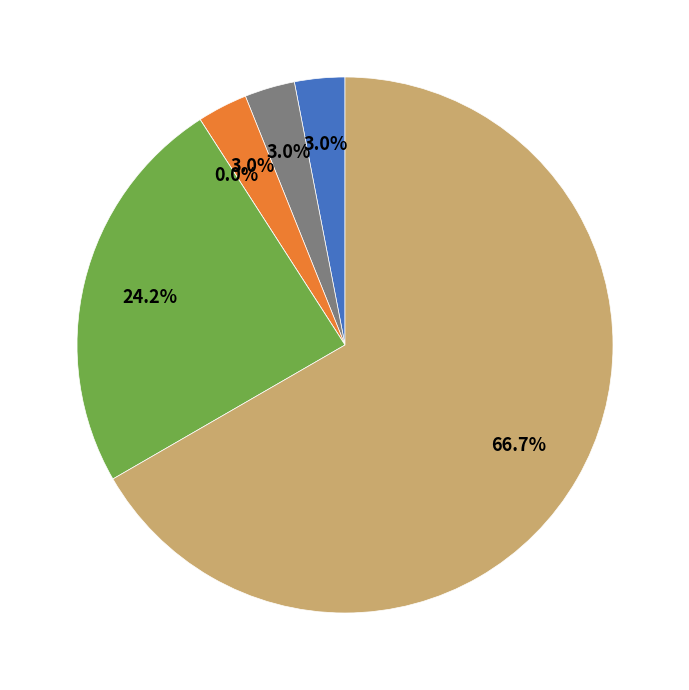

Do Criminal Sexual Assault and Motor Vehicle Theft together represent more than half of the pie?

No